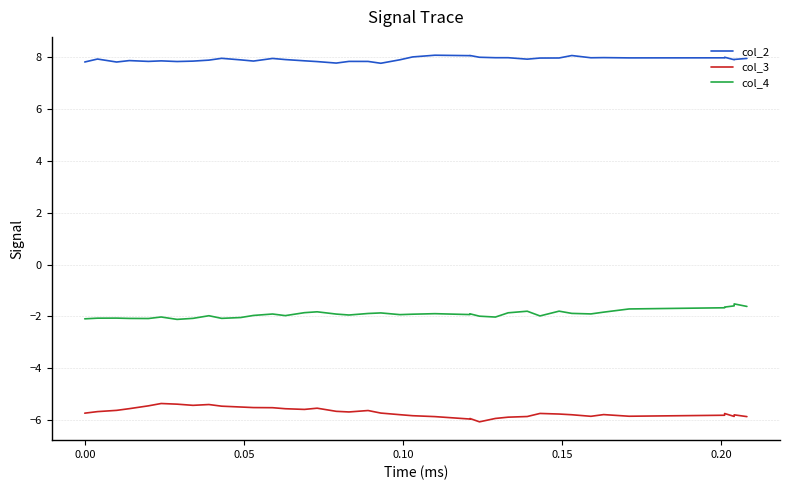

What is the difference between the maximum and minimum values in the col_3 series?

0.7